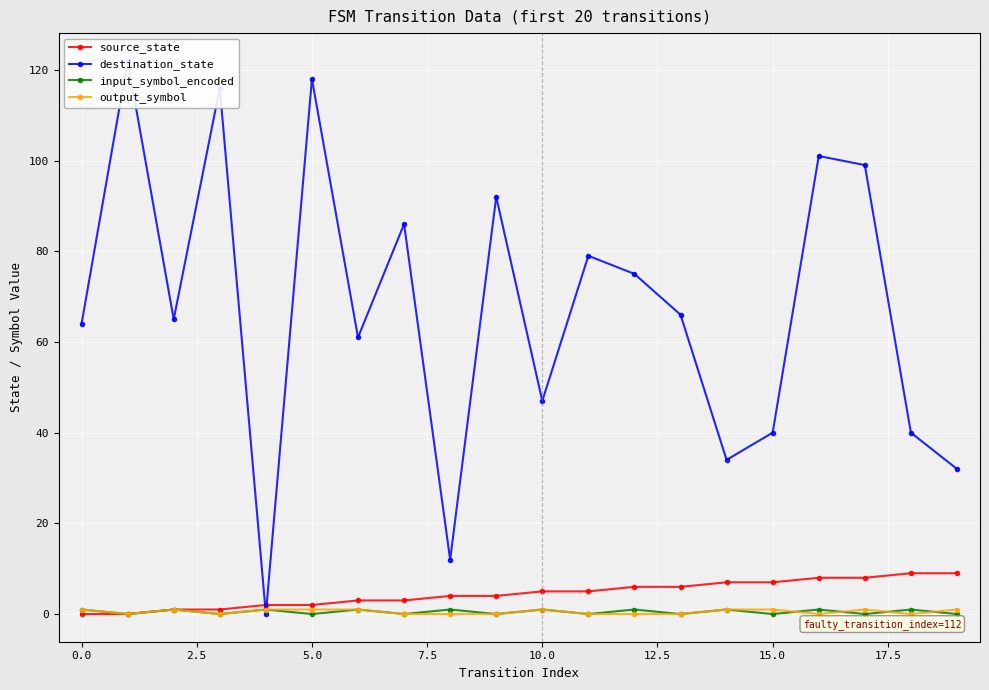

How many values in input_symbol_encoded are above zero?

10